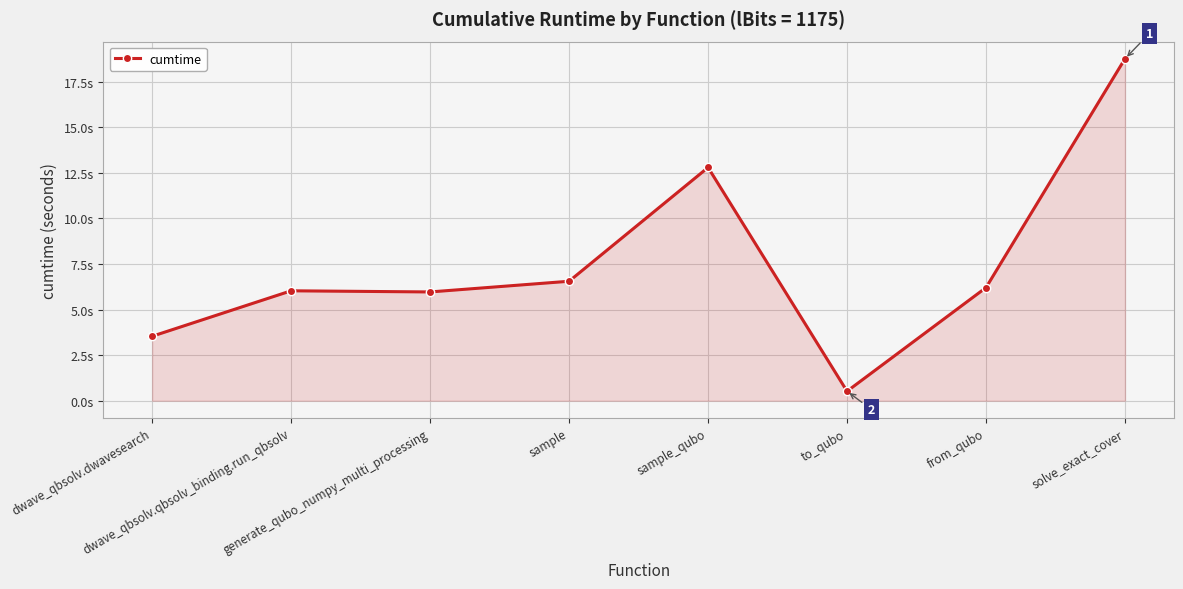

Reading left to right, extract all data points from this chart.

dwave_qbsolv.dwavesearch=3.5	dwave_qbsolv.qbsolv_binding.run_qbsolv=6.0	generate_qubo_numpy_multi_processing=6.0	sample=6.6	sample_qubo=12.8	to_qubo=0.5	from_qubo=6.2	solve_exact_cover=18.8